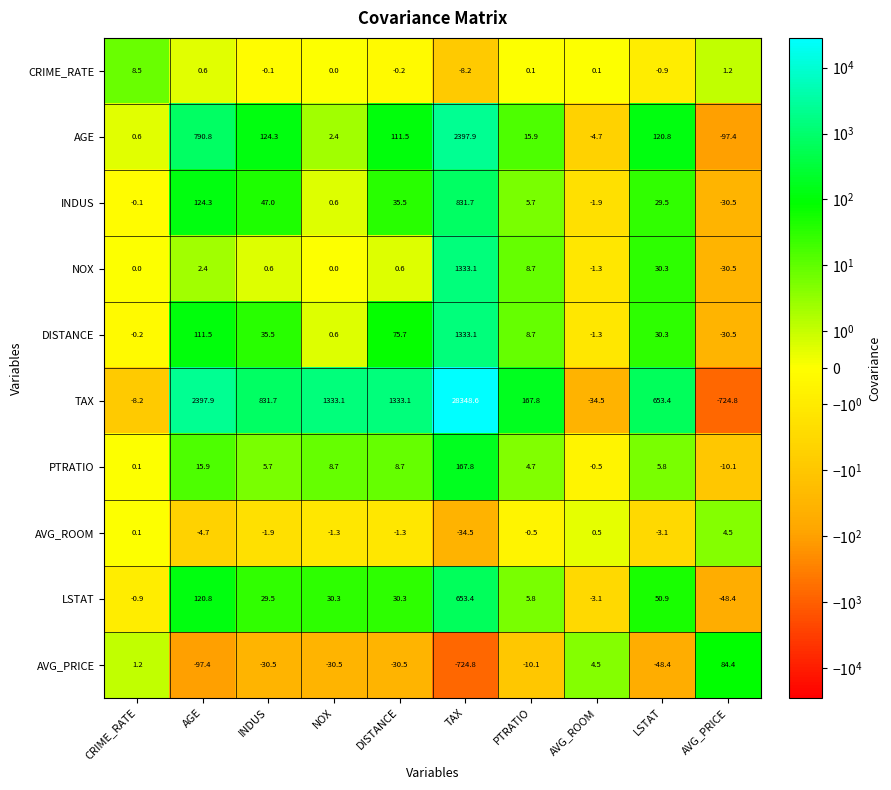

Where is DISTANCE nearest to the value 651?

AGE